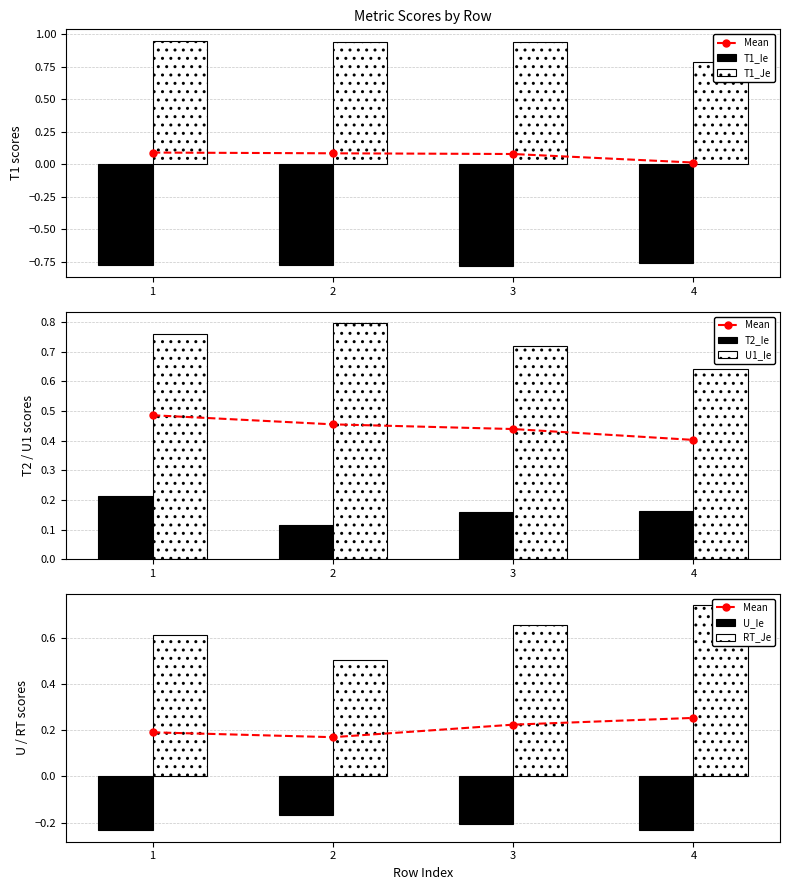

What is the maximum value for T1_Ie?

-0.8